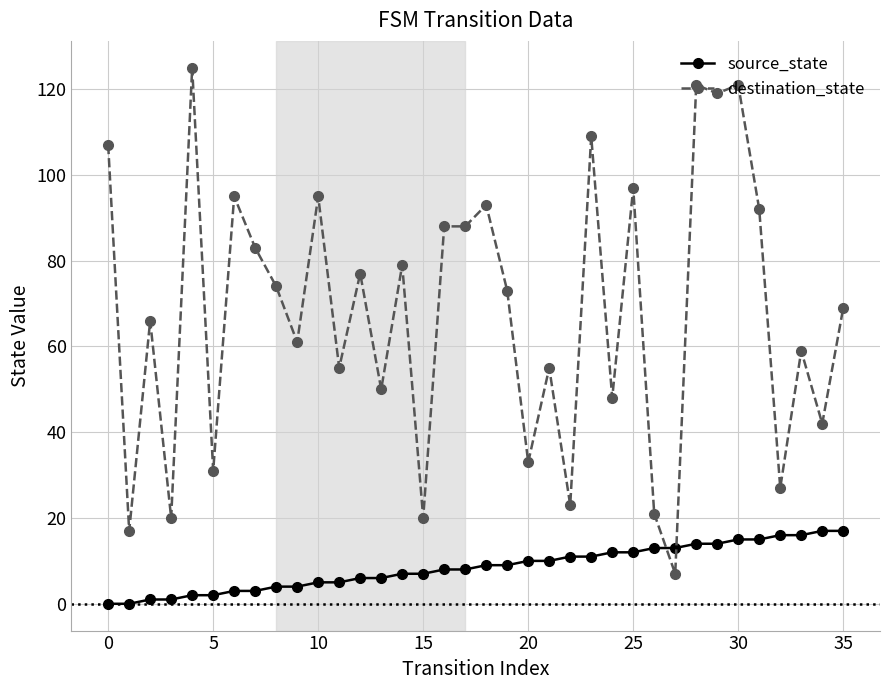

Is this an area chart (filled region under the line)?

No